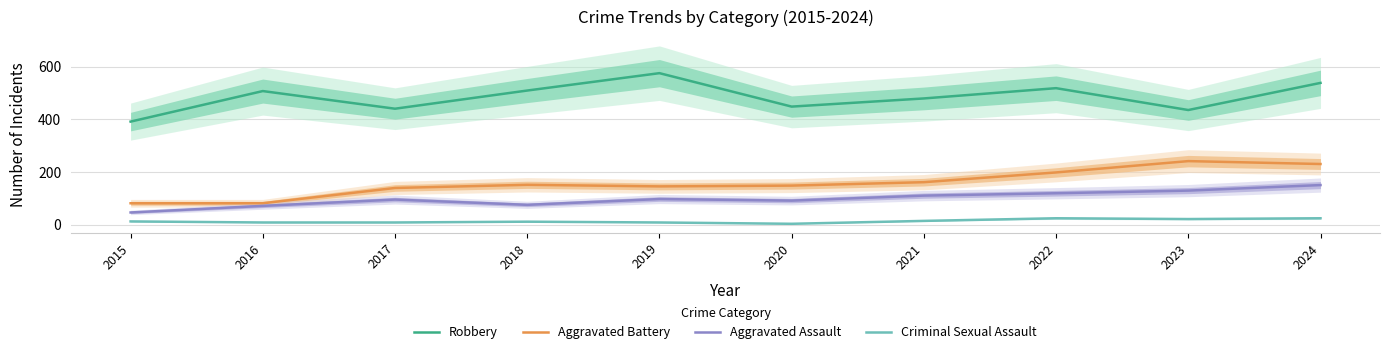

Reading left to right, transcribe all the data shown in this chart.

Robbery: 2015=391	2016=507	2017=440	2018=509	2019=575	2020=448	2021=479	2022=518	2023=435	2024=538
Aggravated Battery: 2015=81	2016=81	2017=139	2018=151	2019=145	2020=148	2021=161	2022=198	2023=241	2024=230
Aggravated Assault: 2015=46	2016=71	2017=95	2018=75	2019=97	2020=91	2021=110	2022=119	2023=129	2024=150
Criminal Sexual Assault: 2015=12	2016=8	2017=8	2018=11	2019=8	2020=3	2021=14	2022=24	2023=21	2024=24